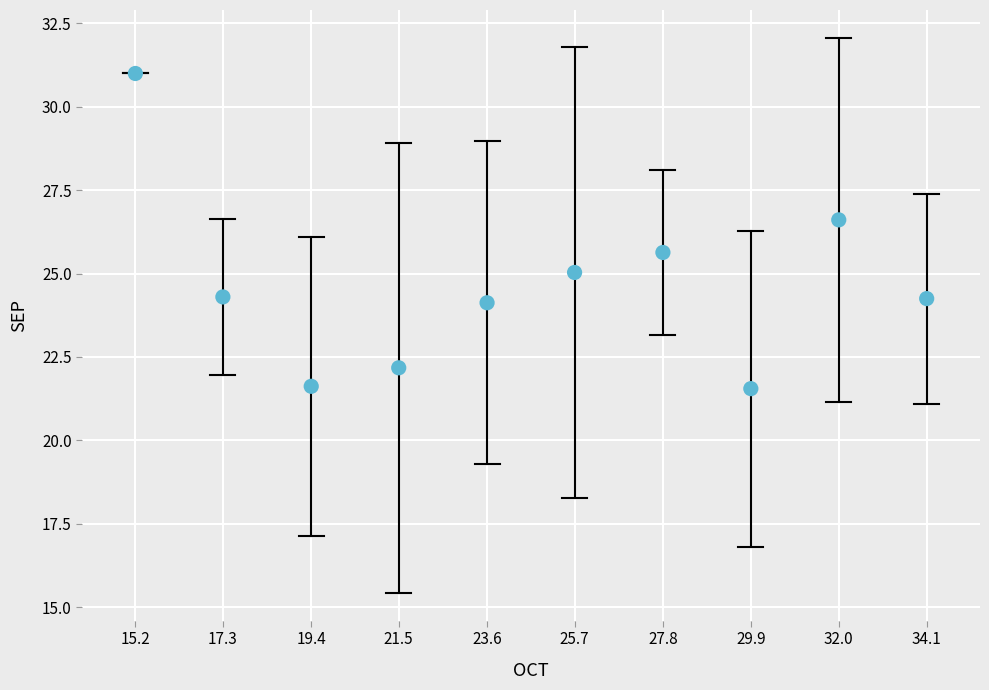

What Y value in the scatter plot is closest to 26?

25.6